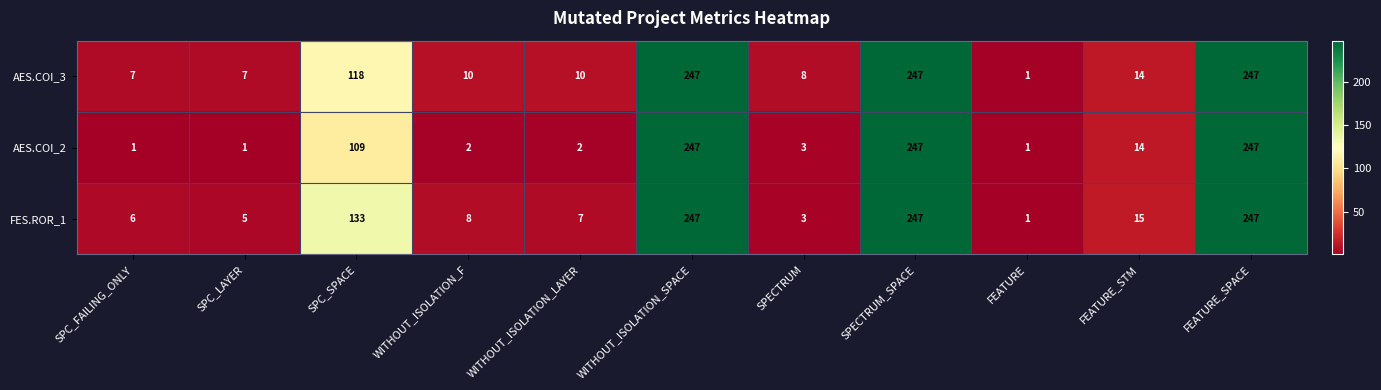

True or false: AES.COI_3 has a value of 7 at SPC_FAILING_ONLY.

True